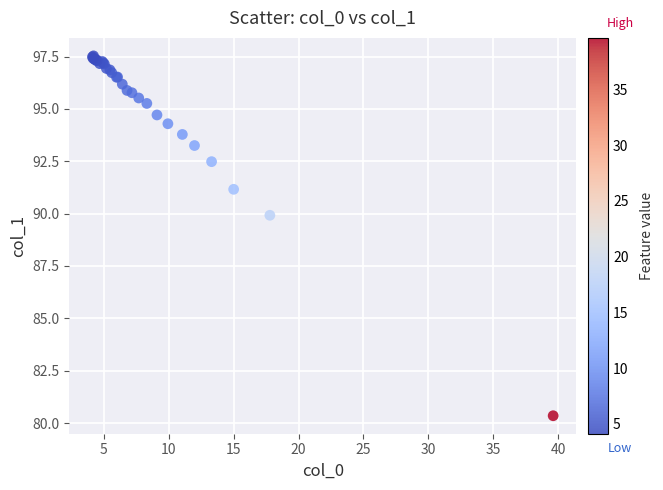

What Y value in the scatter plot is closest to 88?

89.9